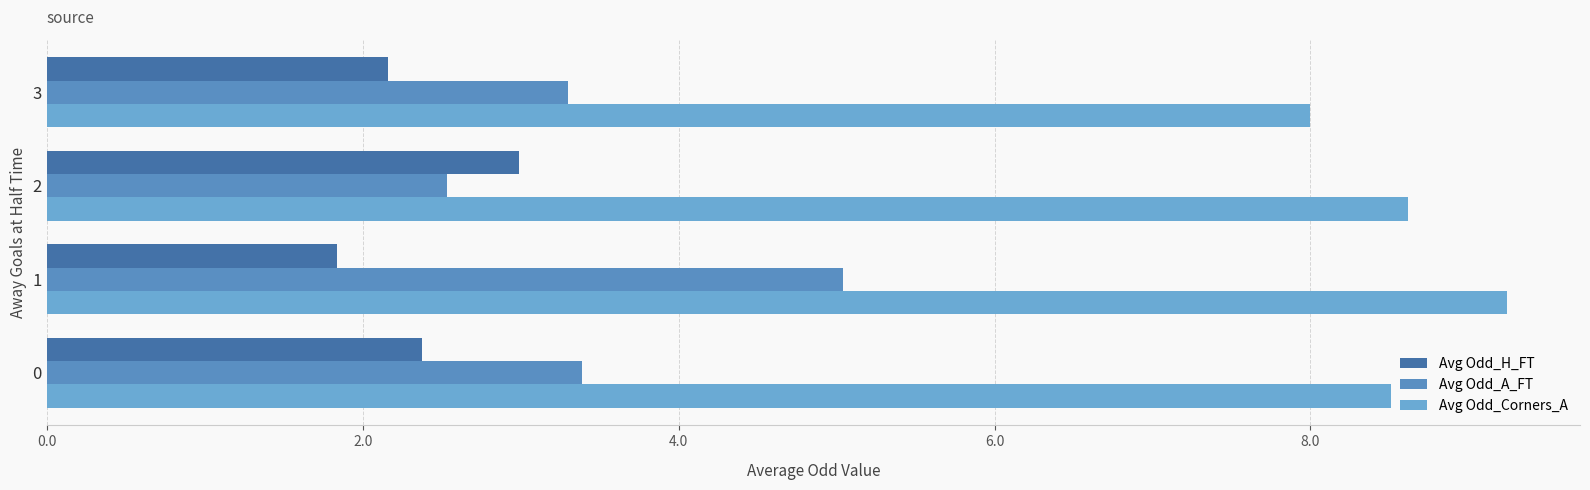

How many data points in Avg Odd_A_FT are less than 3?

1